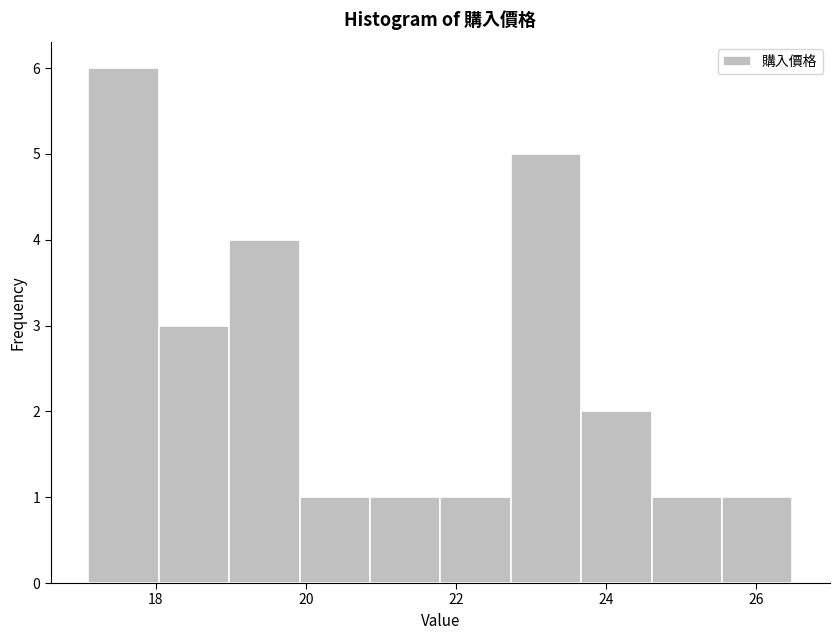

Reading left to right, transcribe this chart: for each bar, give the range it covers on the x-axis and its height. Neither the bar edges nor the heights are printed on the chart, so give them approximately, as read against the axes.

17.2 to 18.0: 6
18.0 to 19.0: 3
19.0 to 20.0: 4
20.0 to 20.8: 1
20.8 to 21.8: 1
21.8 to 22.8: 1
22.8 to 23.6: 5
23.6 to 24.6: 2
24.6 to 25.6: 1
25.6 to 26.4: 1